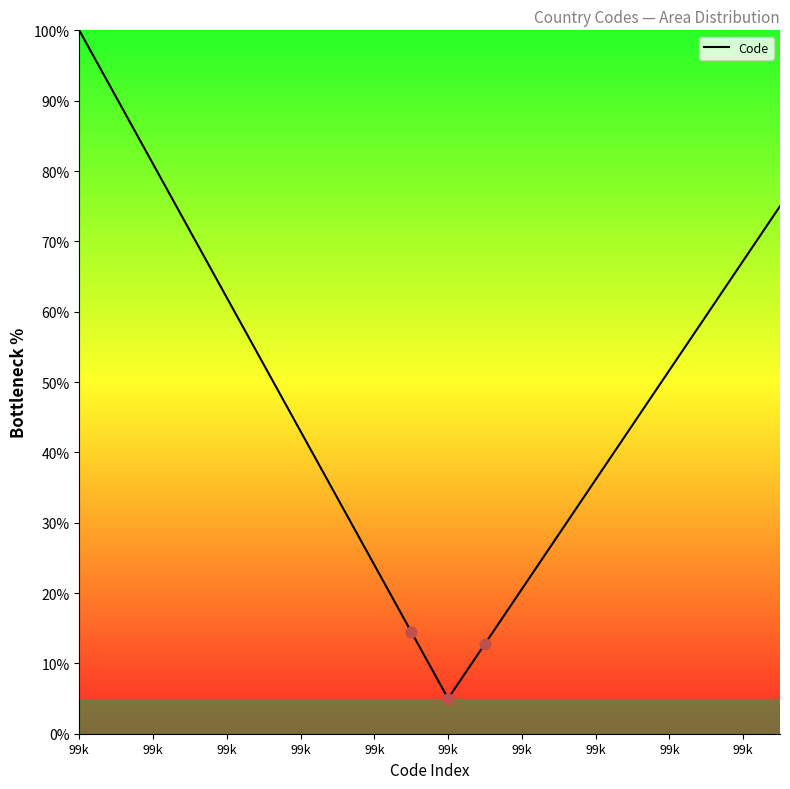

What is the greatest value displayed?

100.0